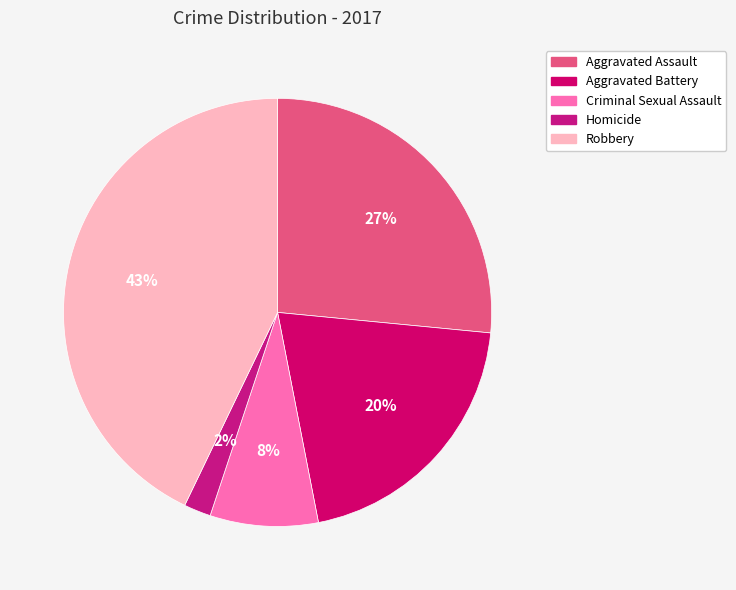

Is there any slice that represents more than half of the pie?

No